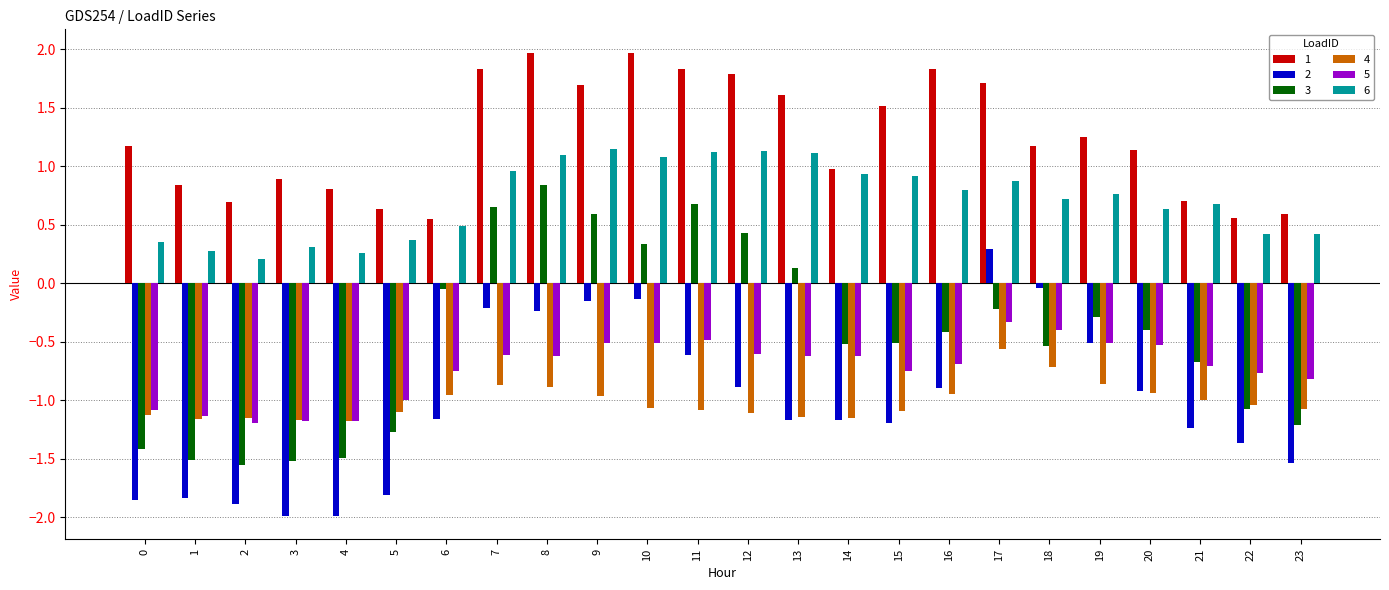

Where does the 4 series first go above -1?

6